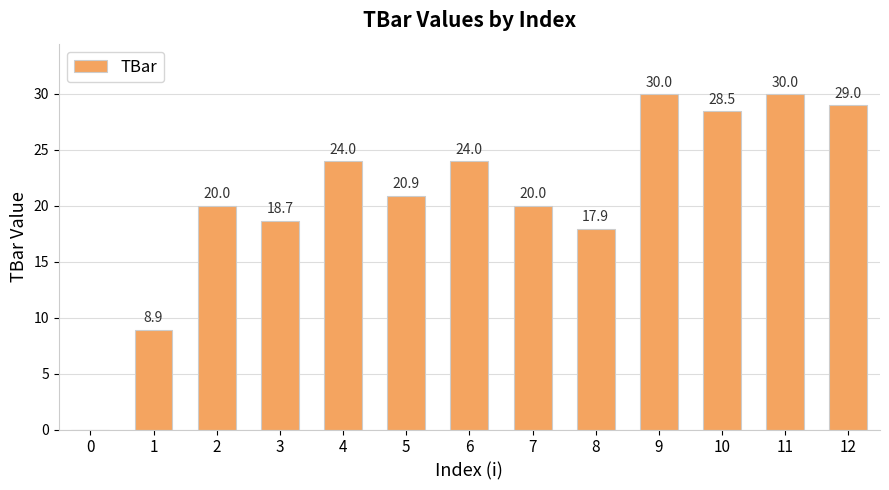

Reading left to right, extract all data points from this chart.

0.0	8.9	20.0	18.7	24.0	20.9	24.0	20.0	17.9	30.0	28.5	30.0	29.0